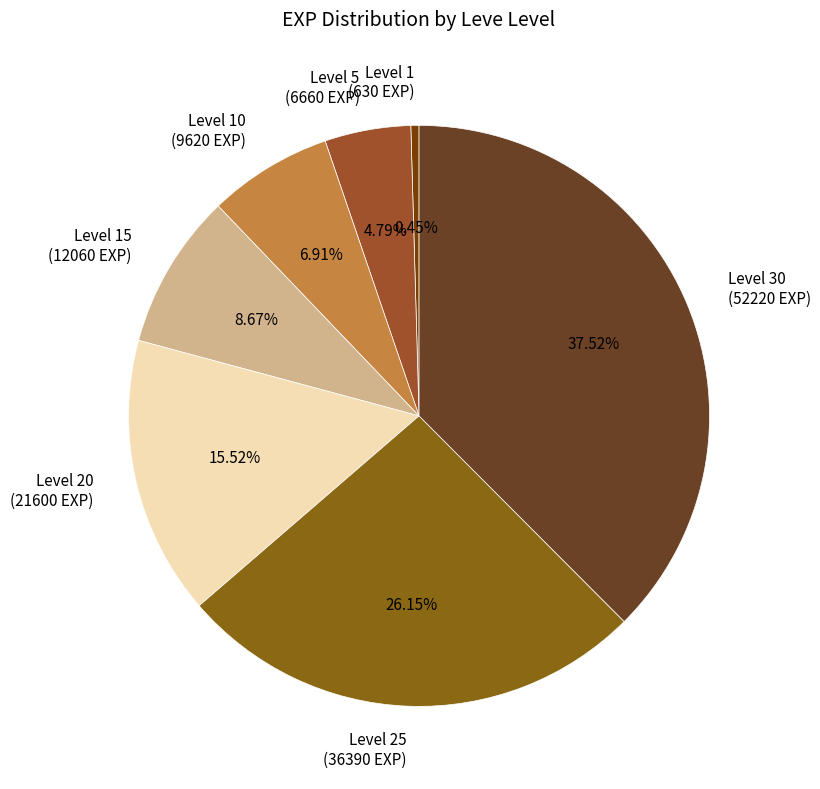

How many slices are in this pie chart?

7